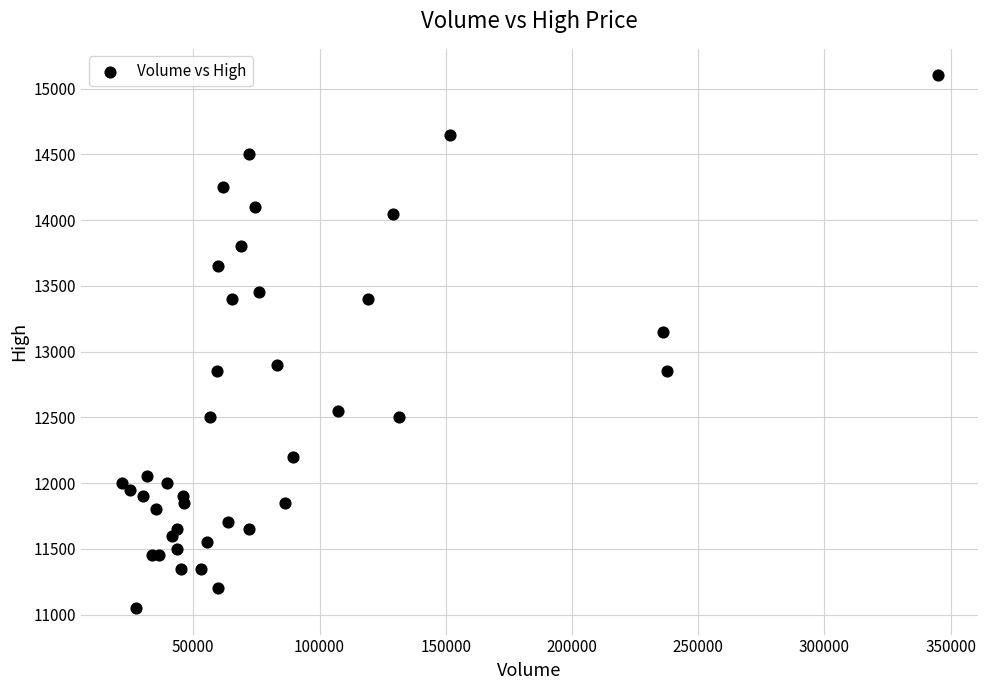

What Y value in the scatter plot is closest to 13075?

13150